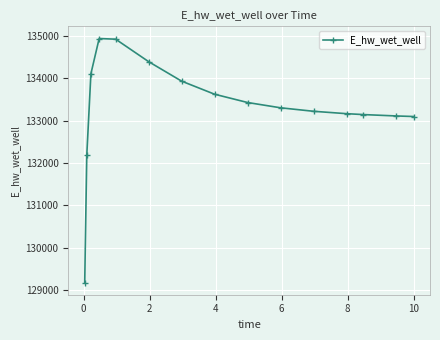

What is the value of the 10th point from the left?

133302.7